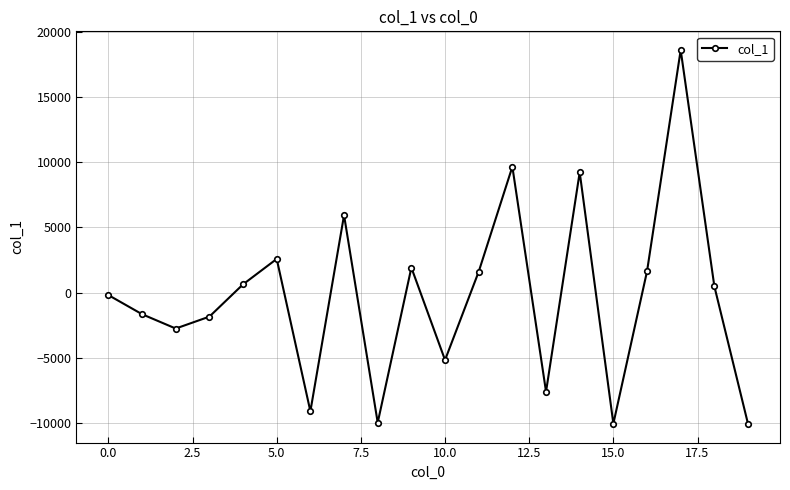

How many categories are shown in the chart?

20